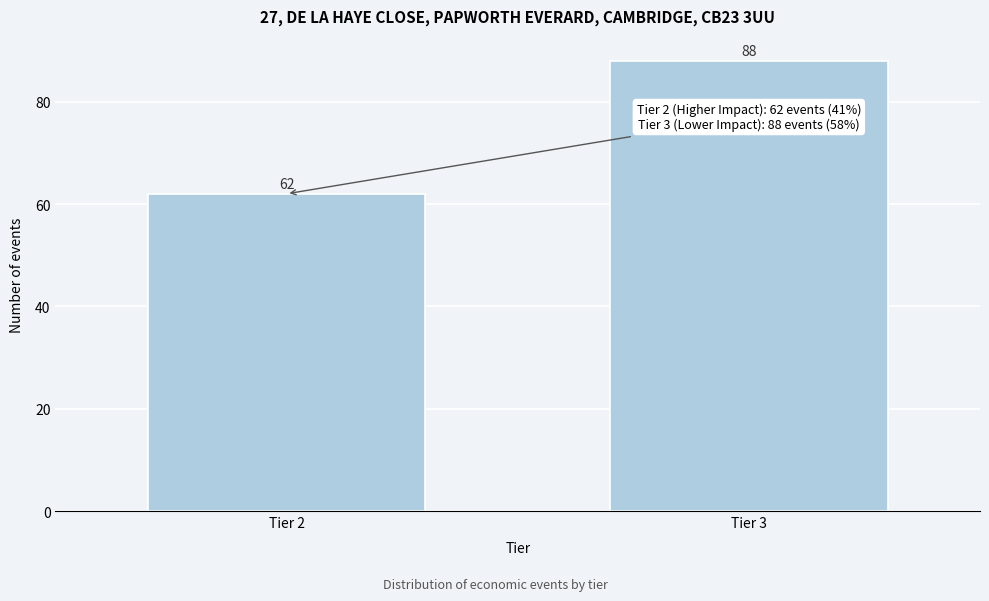

Reading left to right, transcribe all the data shown in this chart.

62	88